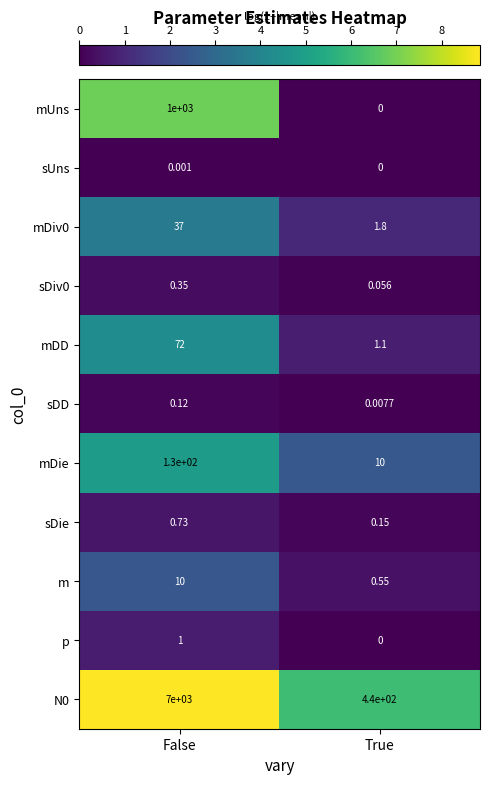

What is the spread (max minus min) of values at True?

440.0